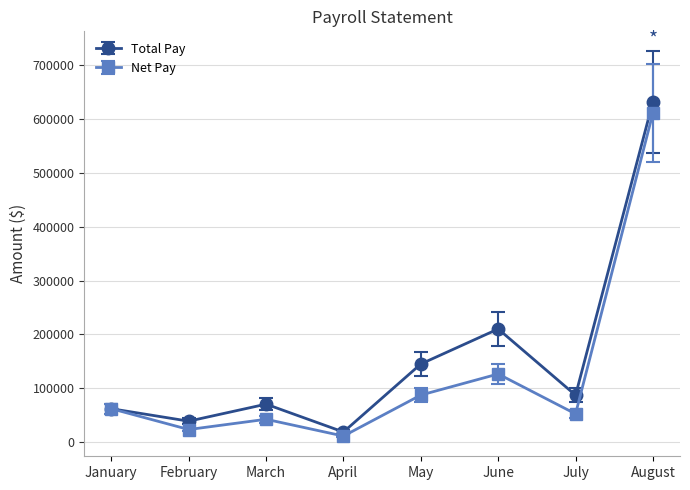

How many categories are shown in the chart?

8